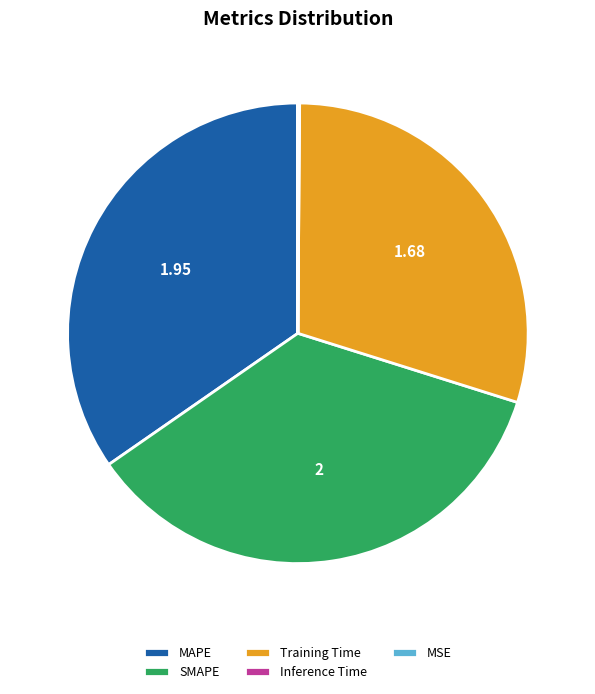

Is there any slice that represents more than half of the pie?

No